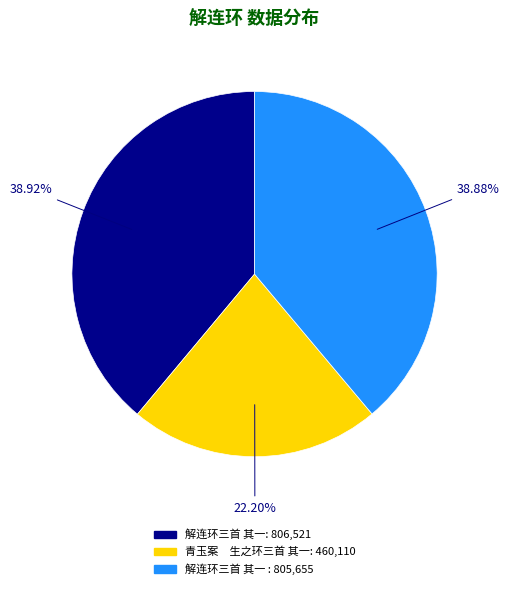

Is there a majority slice in this chart?

No